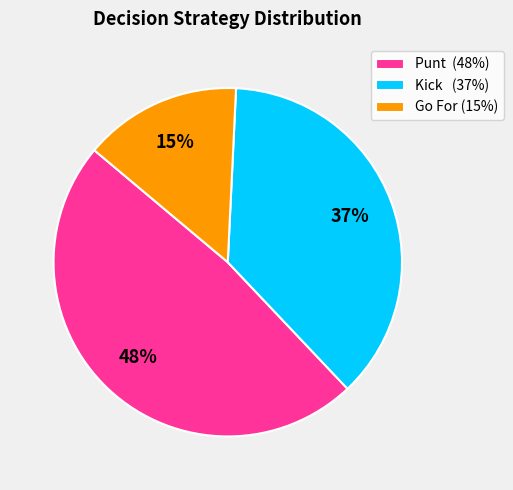

What is the ratio of the value at Go For (15%) to the value at Punt (48%)?

0.3